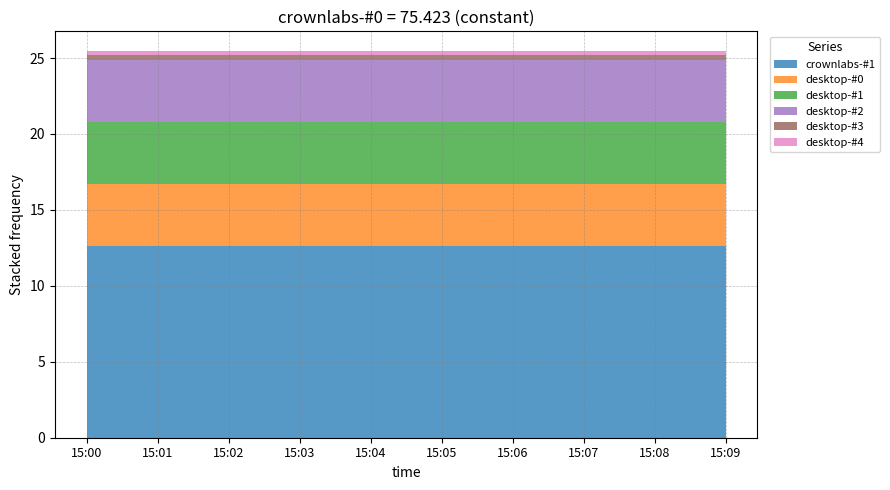

Reading right to left, what are all the values shown in this chart?

crownlabs-#1: 15:09=12.6	15:08=12.6	15:07=12.6	15:06=12.6	15:05=12.6	15:04=12.6	15:03=12.6	15:02=12.6	15:01=12.6	15:00=12.6
desktop-#0: 15:09=4.1	15:08=4.1	15:07=4.1	15:06=4.1	15:05=4.1	15:04=4.1	15:03=4.1	15:02=4.1	15:01=4.1	15:00=4.1
desktop-#1: 15:09=4.1	15:08=4.1	15:07=4.1	15:06=4.1	15:05=4.1	15:04=4.1	15:03=4.1	15:02=4.1	15:01=4.1	15:00=4.1
desktop-#2: 15:09=4.1	15:08=4.1	15:07=4.1	15:06=4.1	15:05=4.1	15:04=4.1	15:03=4.1	15:02=4.1	15:01=4.1	15:00=4.1
desktop-#3: 15:09=0.3	15:08=0.3	15:07=0.3	15:06=0.3	15:05=0.3	15:04=0.3	15:03=0.3	15:02=0.3	15:01=0.3	15:00=0.3
desktop-#4: 15:09=0.3	15:08=0.3	15:07=0.3	15:06=0.3	15:05=0.3	15:04=0.3	15:03=0.3	15:02=0.3	15:01=0.3	15:00=0.3